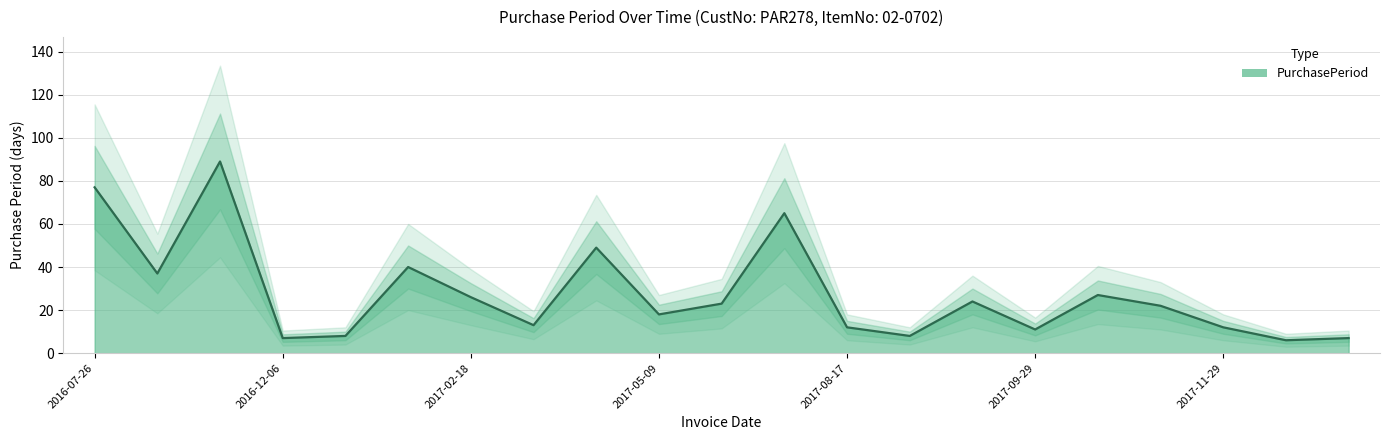

What is the maximum value shown in the chart?

89